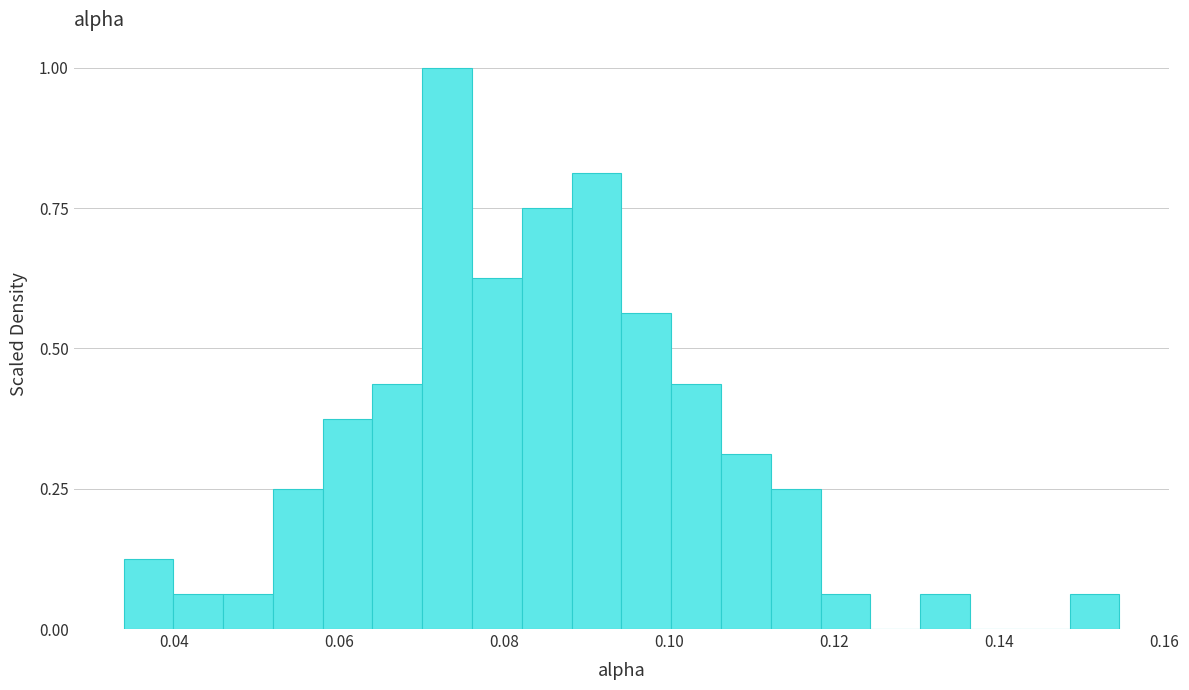

Around what value on the x-axis is the tallest bar? Give the approximate position of its centre, as read against the axis.

0.074